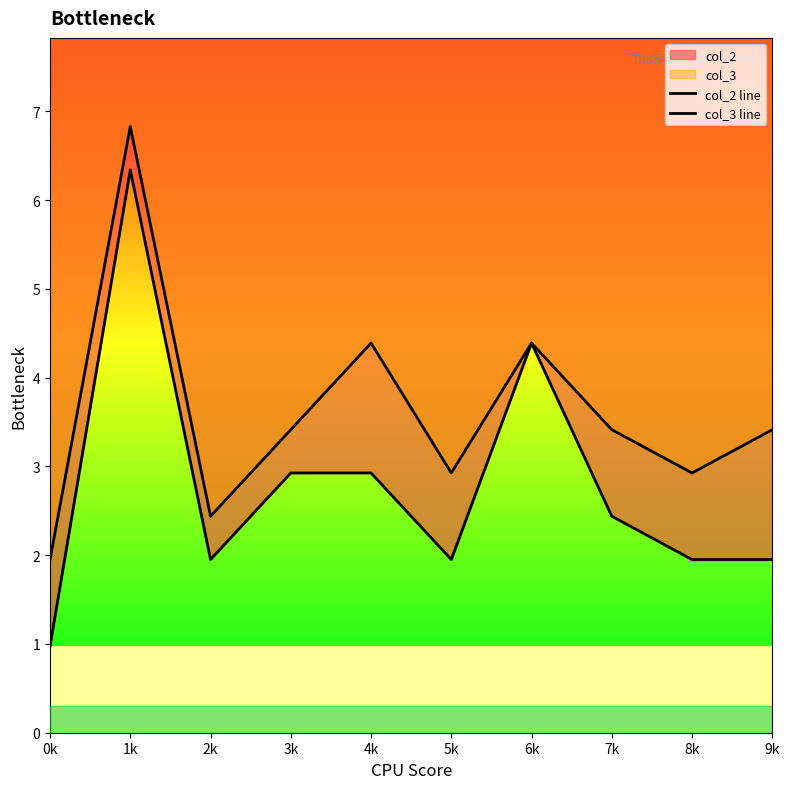

Reading left to right, what are all the values shown in this chart?

col_2 line: 0k=1.0	1k=6.3	2k=2.0	3k=2.9	4k=2.9	5k=2.0	6k=4.4	7k=2.4	8k=2.0	9k=2.0
col_3 line: 0k=2.0	1k=6.8	2k=2.4	3k=3.4	4k=4.4	5k=2.9	6k=4.4	7k=3.4	8k=2.9	9k=3.4